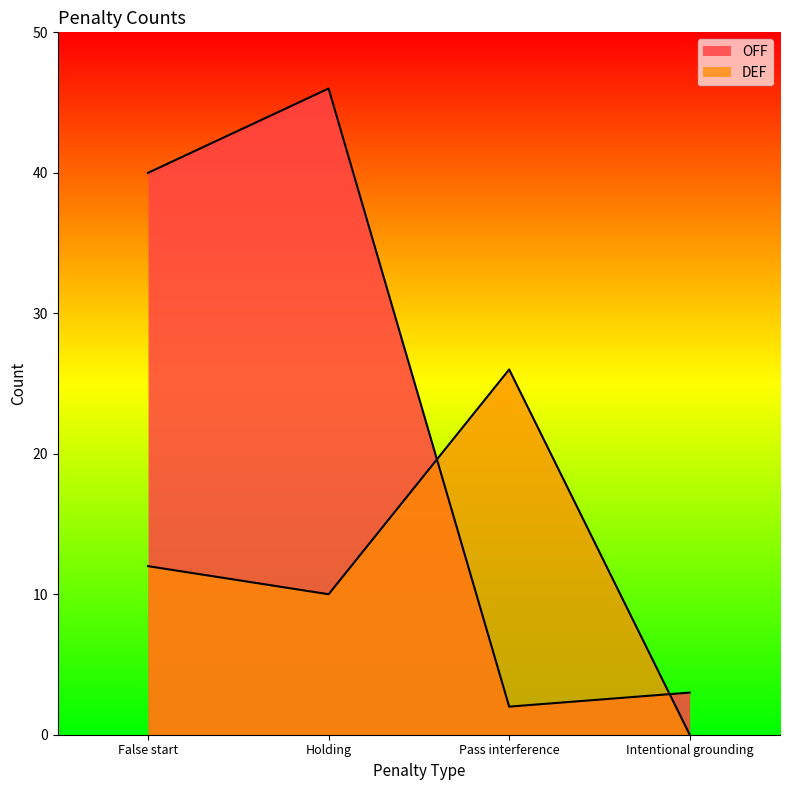

Count the number of categories in the chart.

4